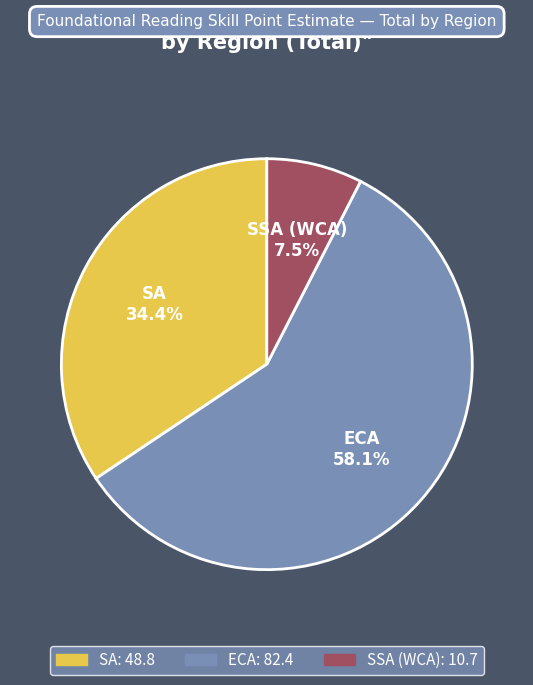

Does any single category account for the majority?

Yes